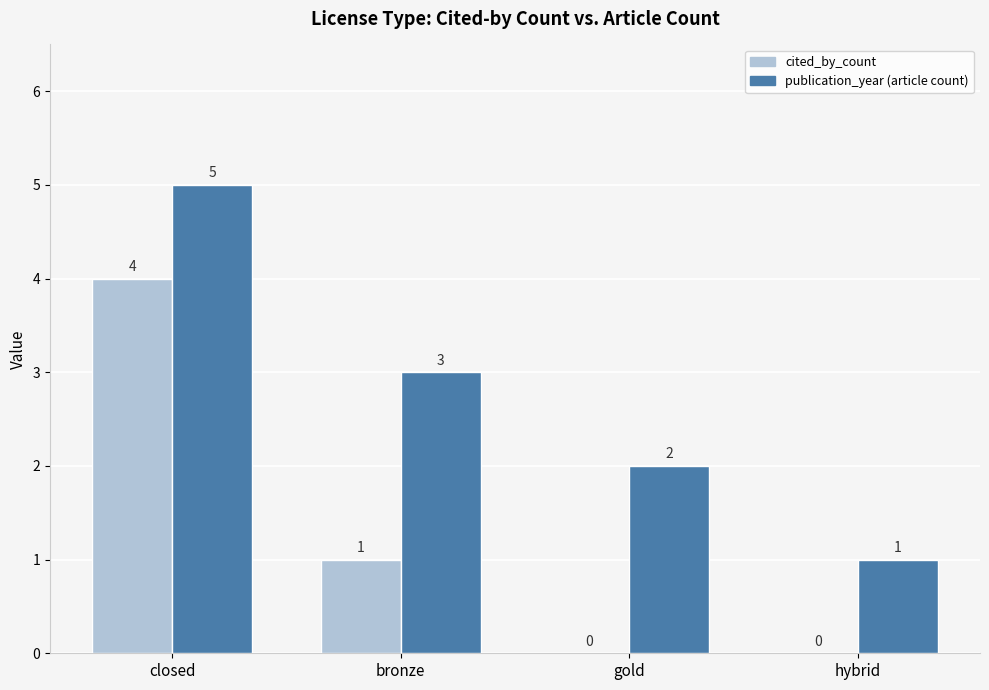

How many groups of bars are there?

4